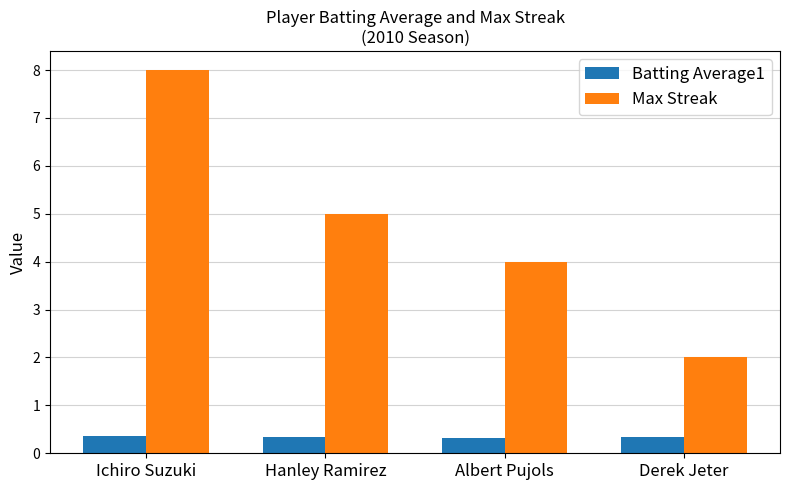

Which series has the largest total across all categories?

Max Streak